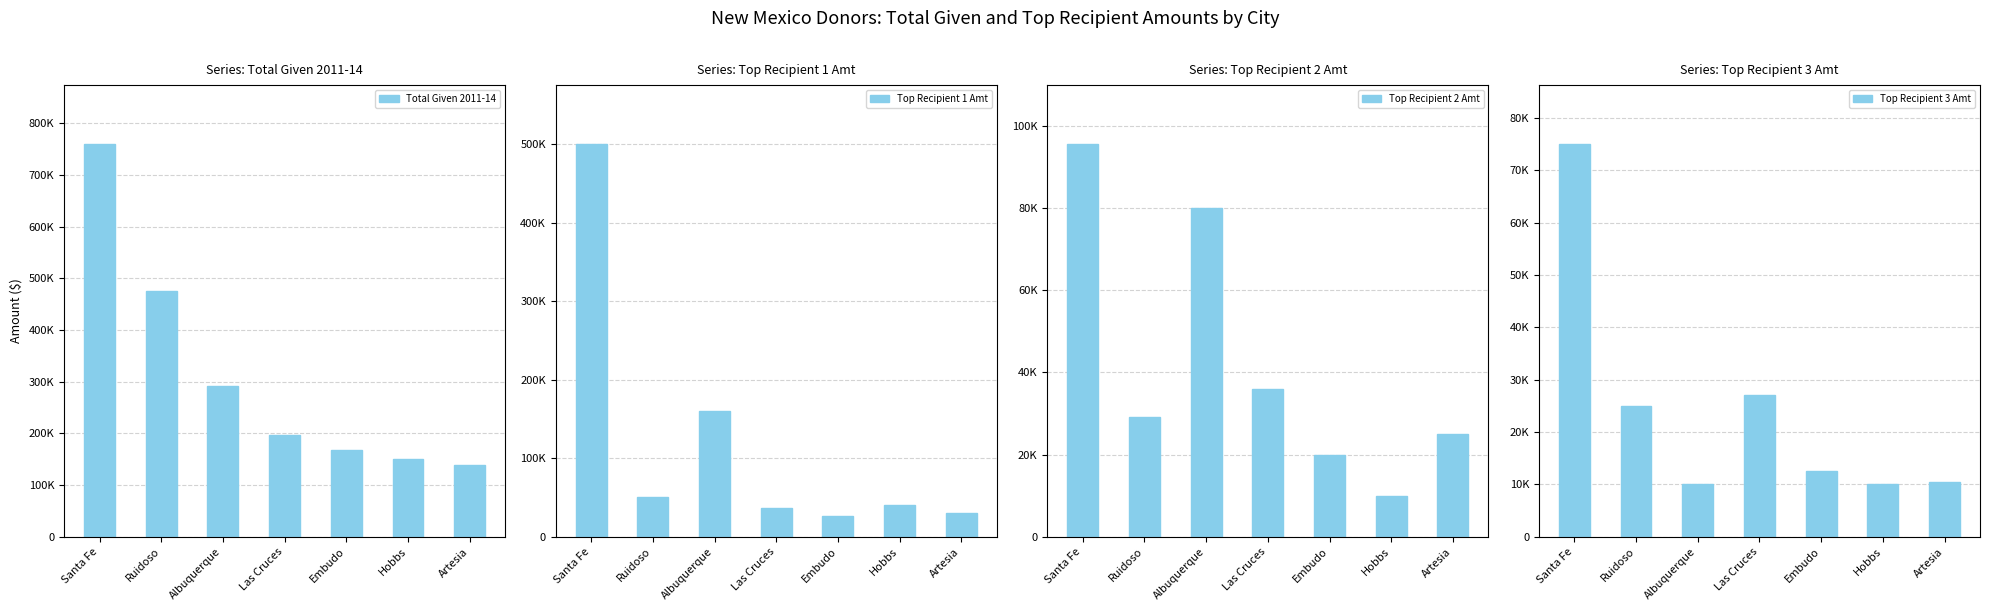

Where does the Top Recipient 1 Amt series first go above 40800?

Santa Fe